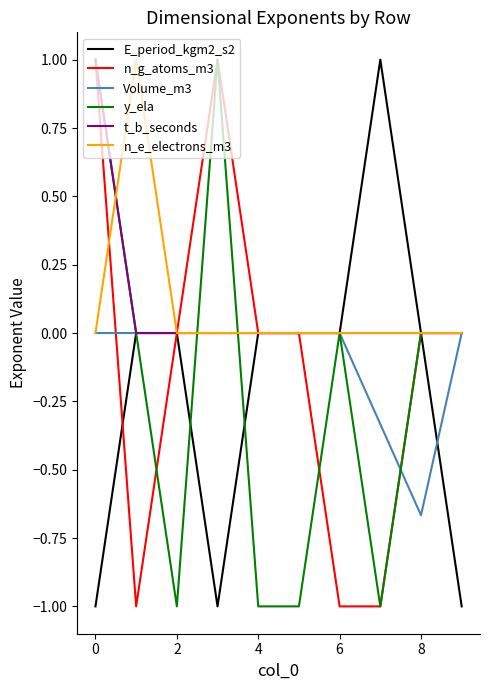

What is the difference between the maximum and minimum values in the n_e_electrons_m3 series?

1.0